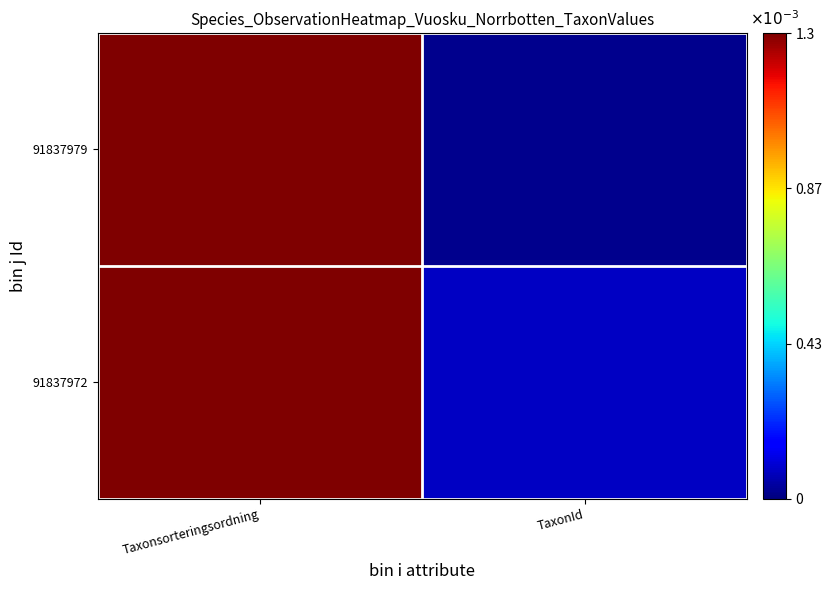

Which series has the largest range (max minus min)?

91837979